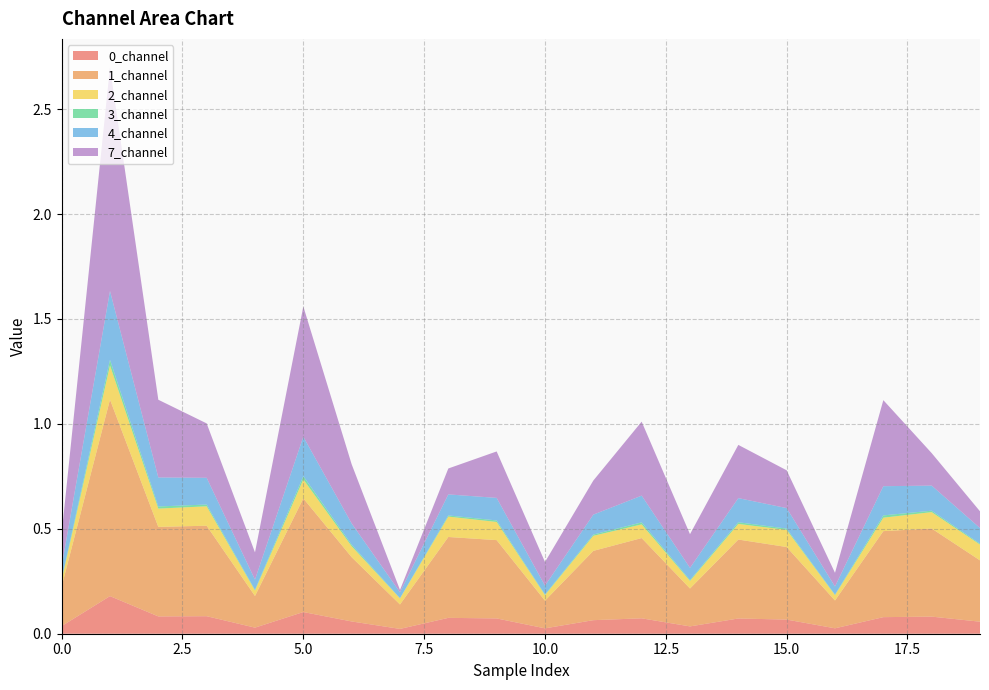

Reading left to right, transcribe all the data shown in this chart.

0_channel: 0.0	0.2	0.1	0.1	0.0	0.1	0.1	0.0	0.1	0.1	0.0	0.1	0.1	0.0	0.1	0.1	0.0	0.1	0.1	0.1
1_channel: 0.2	0.9	0.4	0.4	0.2	0.5	0.3	0.1	0.4	0.4	0.1	0.3	0.4	0.2	0.4	0.3	0.1	0.4	0.4	0.3
2_channel: 0.0	0.2	0.1	0.1	0.0	0.1	0.1	0.0	0.1	0.1	0.0	0.1	0.1	0.0	0.1	0.1	0.0	0.1	0.1	0.1
3_channel: 0.0	0.0	0.0	0.0	0.0	0.0	0.0	0.0	0.0	0.0	0.0	0.0	0.0	0.0	0.0	0.0	0.0	0.0	0.0	0.0
4_channel: 0.1	0.3	0.1	0.1	0.0	0.2	0.1	0.0	0.1	0.1	0.0	0.1	0.1	0.1	0.1	0.1	0.0	0.1	0.1	0.1
7_channel: 0.2	1.1	0.4	0.3	0.1	0.6	0.3	0.0	0.1	0.2	0.1	0.2	0.4	0.2	0.3	0.2	0.1	0.4	0.2	0.1